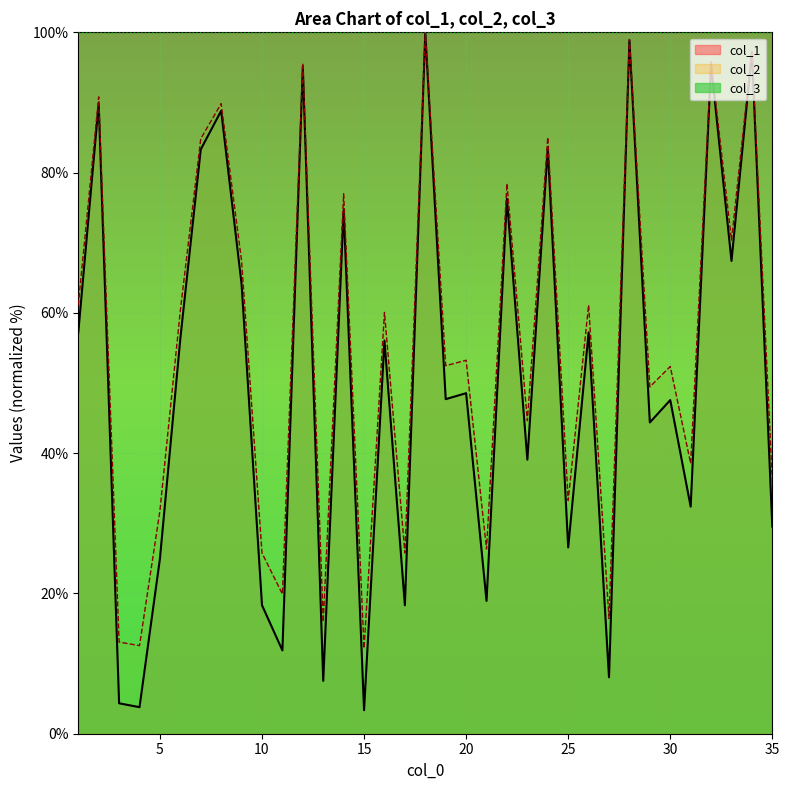

Where is the first local maximum for col_2?

2